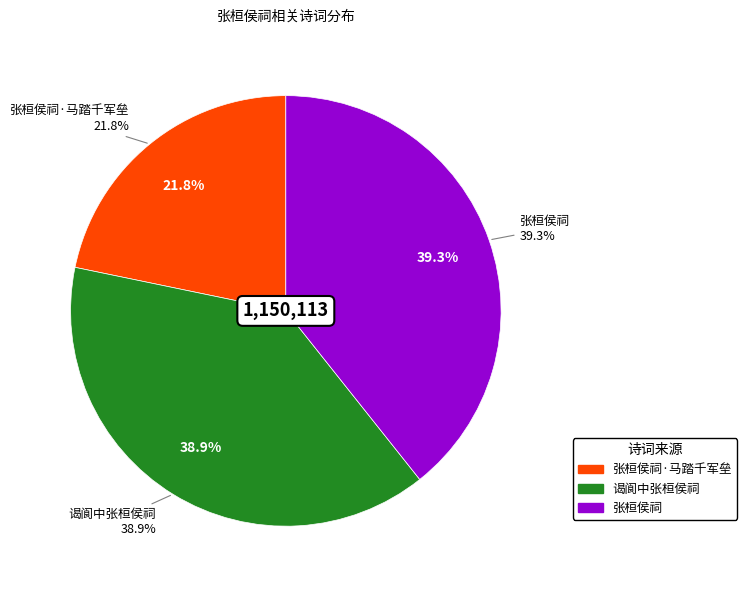

What is the total percentage of 张桓侯祠·马踏千军垒 and 谒阆中张桓侯祠?

60.7%